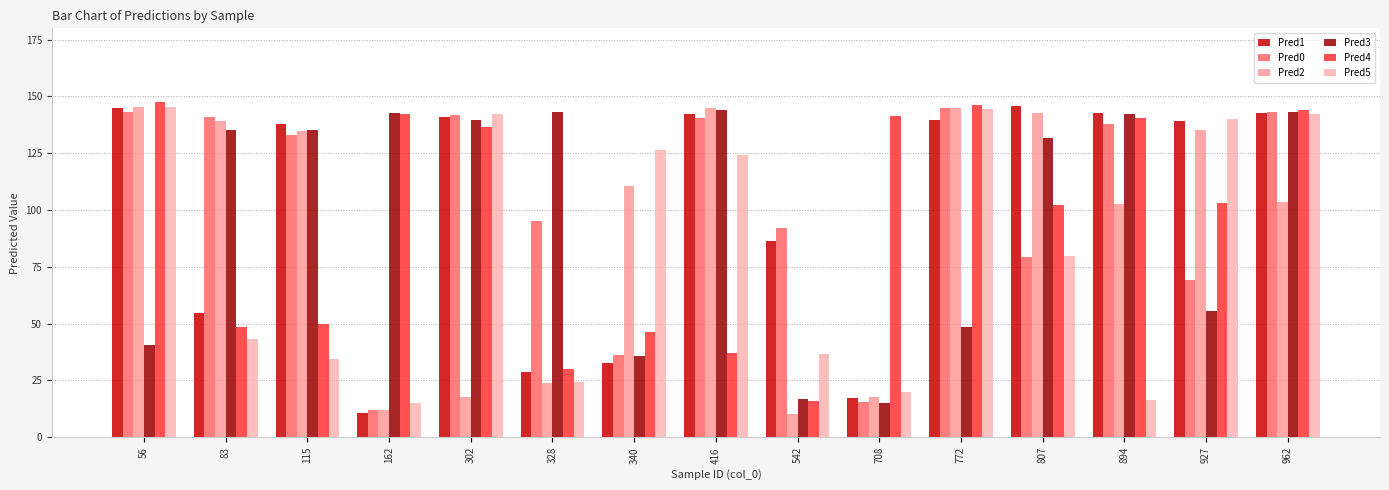

How many bars are there in total?

90